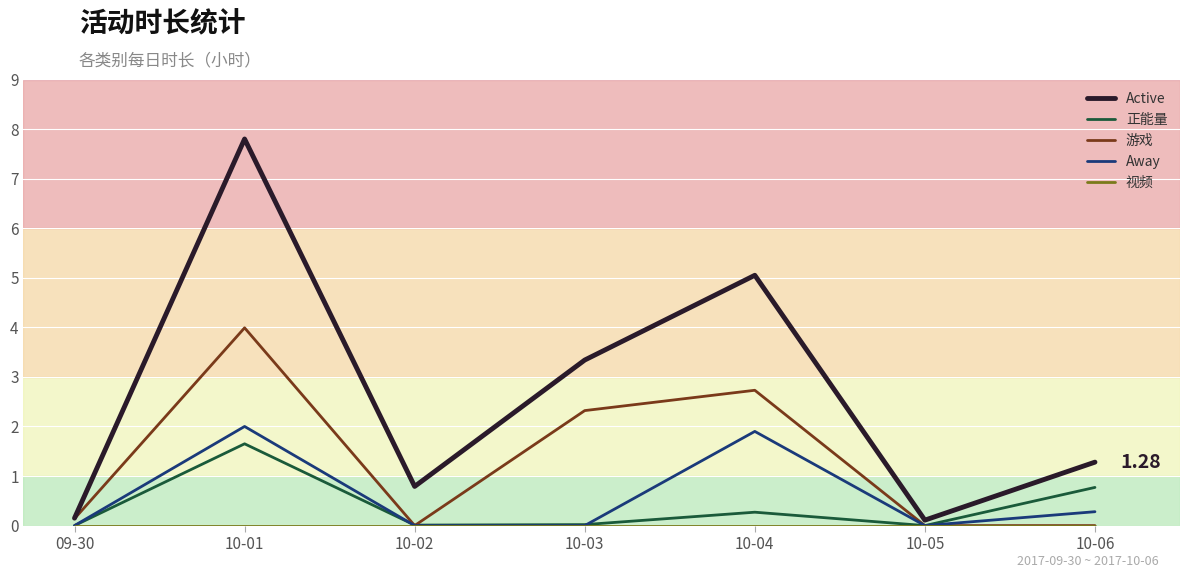

Which series has the largest total across all categories?

Active